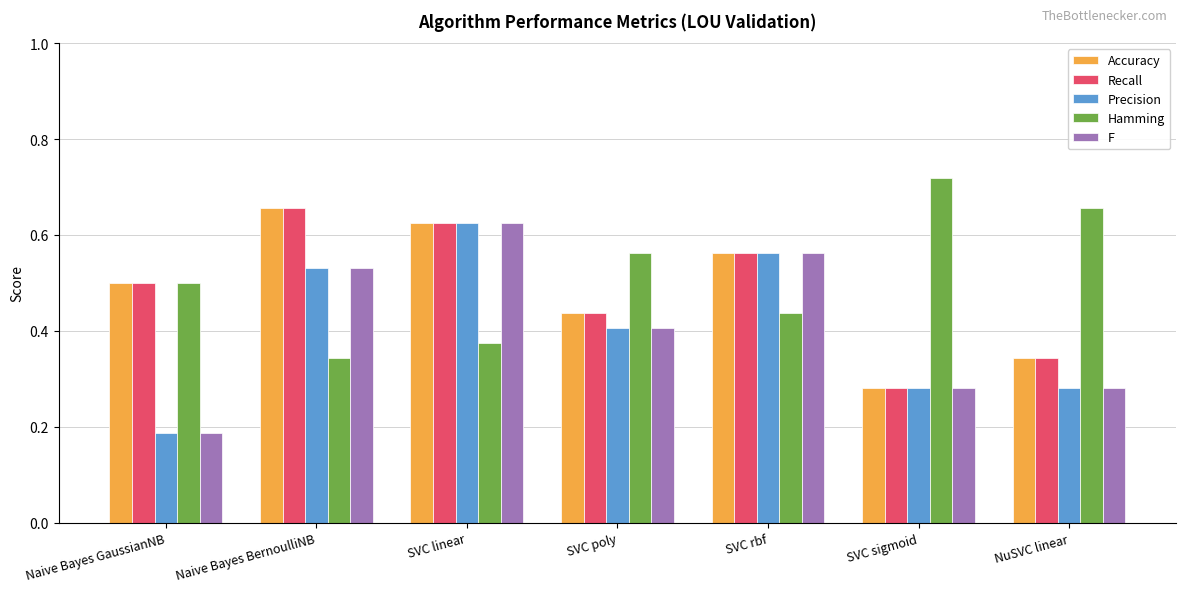

At which label does Hamming reach its peak?

SVC sigmoid